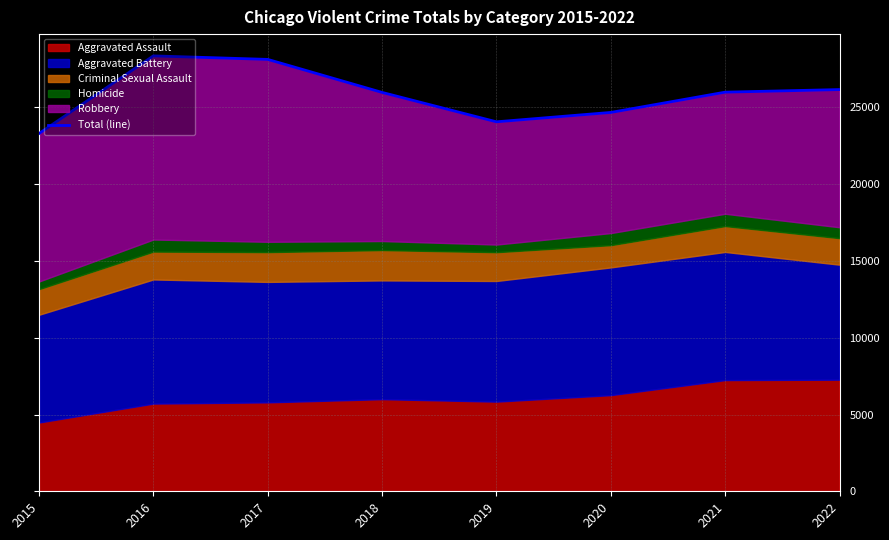

How many interior local peaks (higher than both neighbors) does the data have?

1